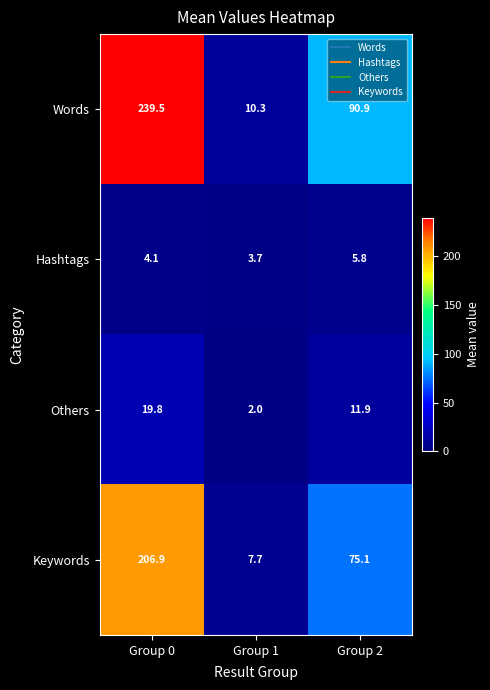

Reading left to right, list all the values displayed in this chart.

Words: 239.5	10.3	90.9
Hashtags: 4.1	3.7	5.8
Others: 19.8	2.0	11.9
Keywords: 206.9	7.7	75.1